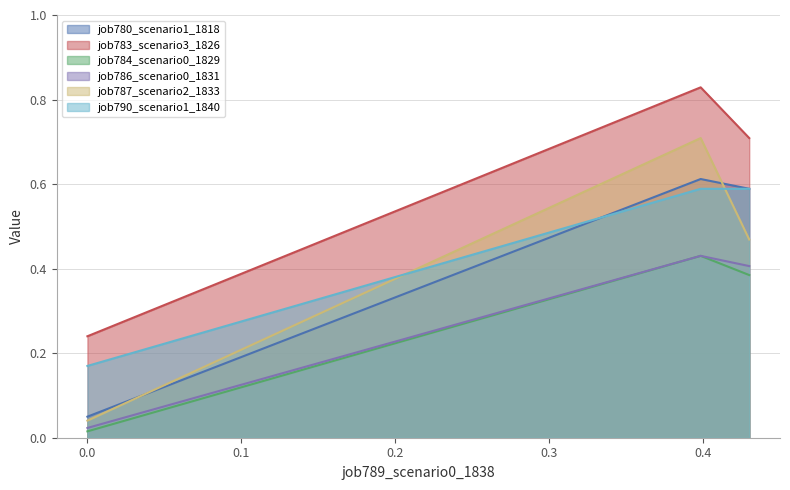

At how many categories does at least one series exceed 0?

3